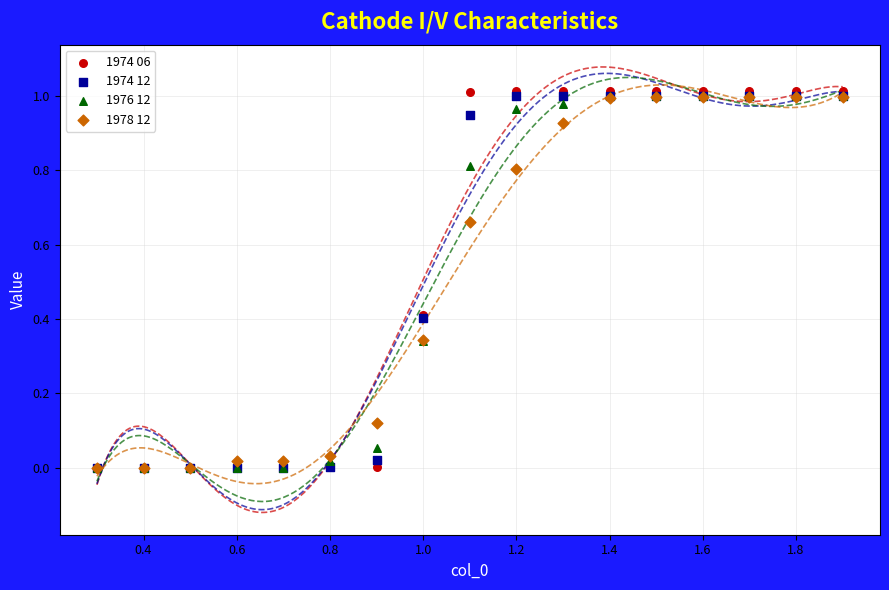

Which series reaches the maximum Y coordinate?

1974 06